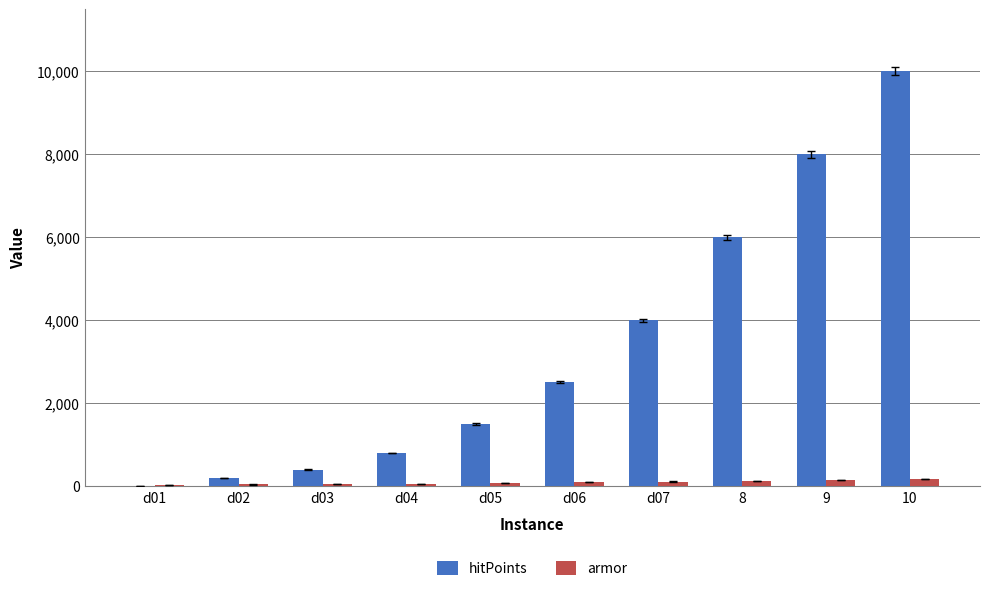

What is the sum of all armor values?

915